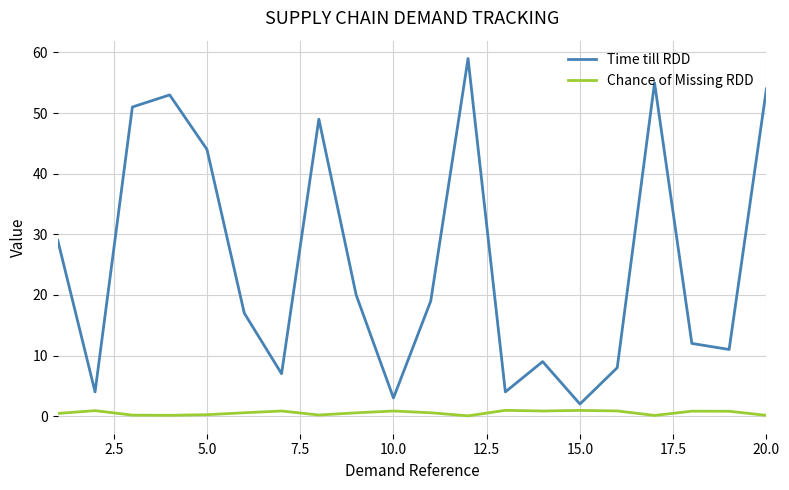

What is the difference between the maximum and minimum values in the Time till RDD series?

57.0